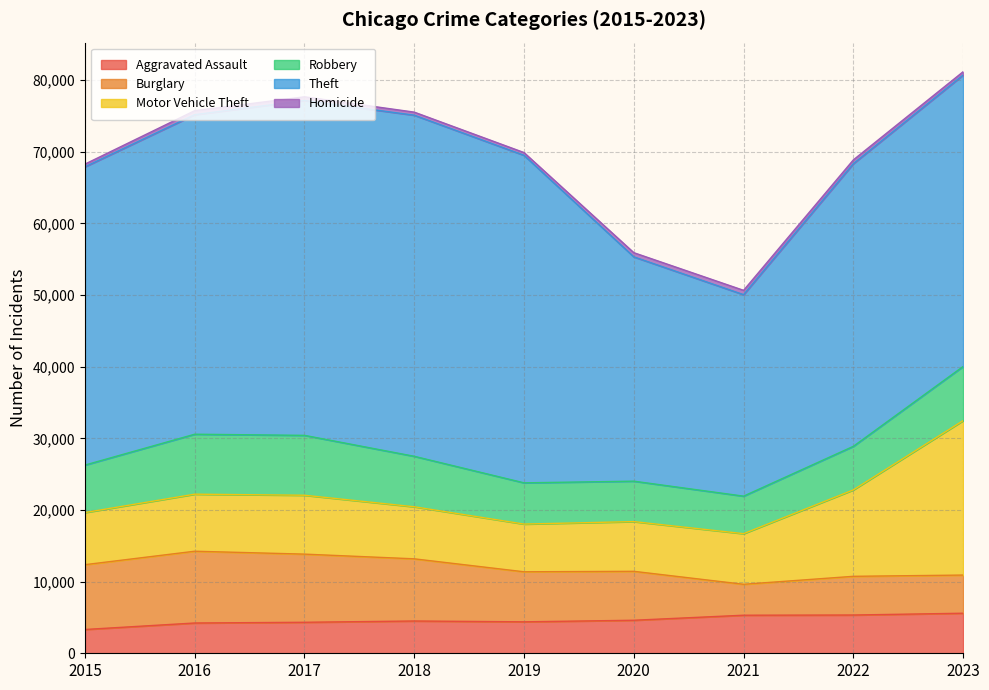

At which label does Robbery reach its peak?

2016